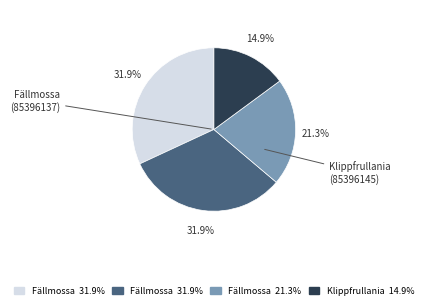

Does any single category account for the majority?

No